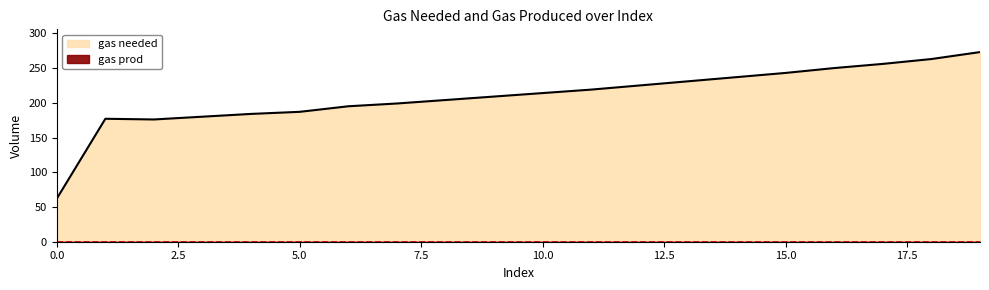

Rank the categories by value from highest to lowest.

19, 18, 17, 16, 15, 14, 13, 12, 11, 10, 9, 8, 7, 6, 5, 4, 3, 1, 2, 0